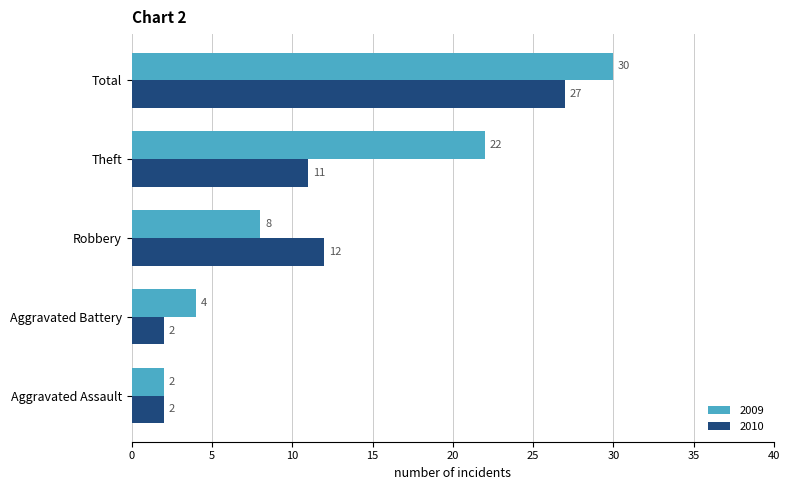

How many distinct data groups are displayed?

2